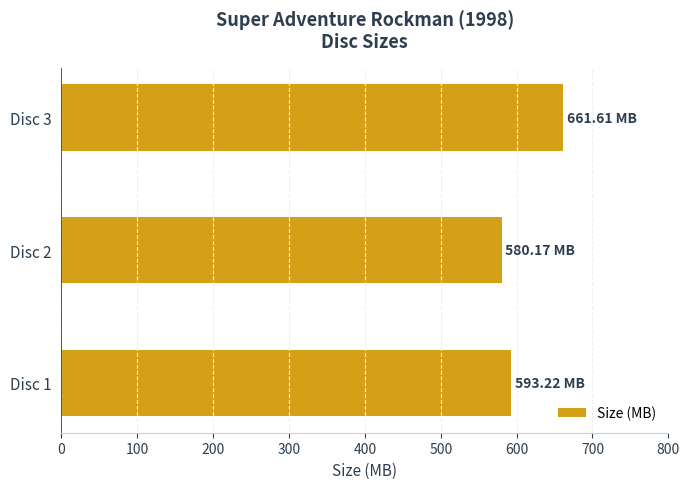

What is the sum of all values?

1835.0